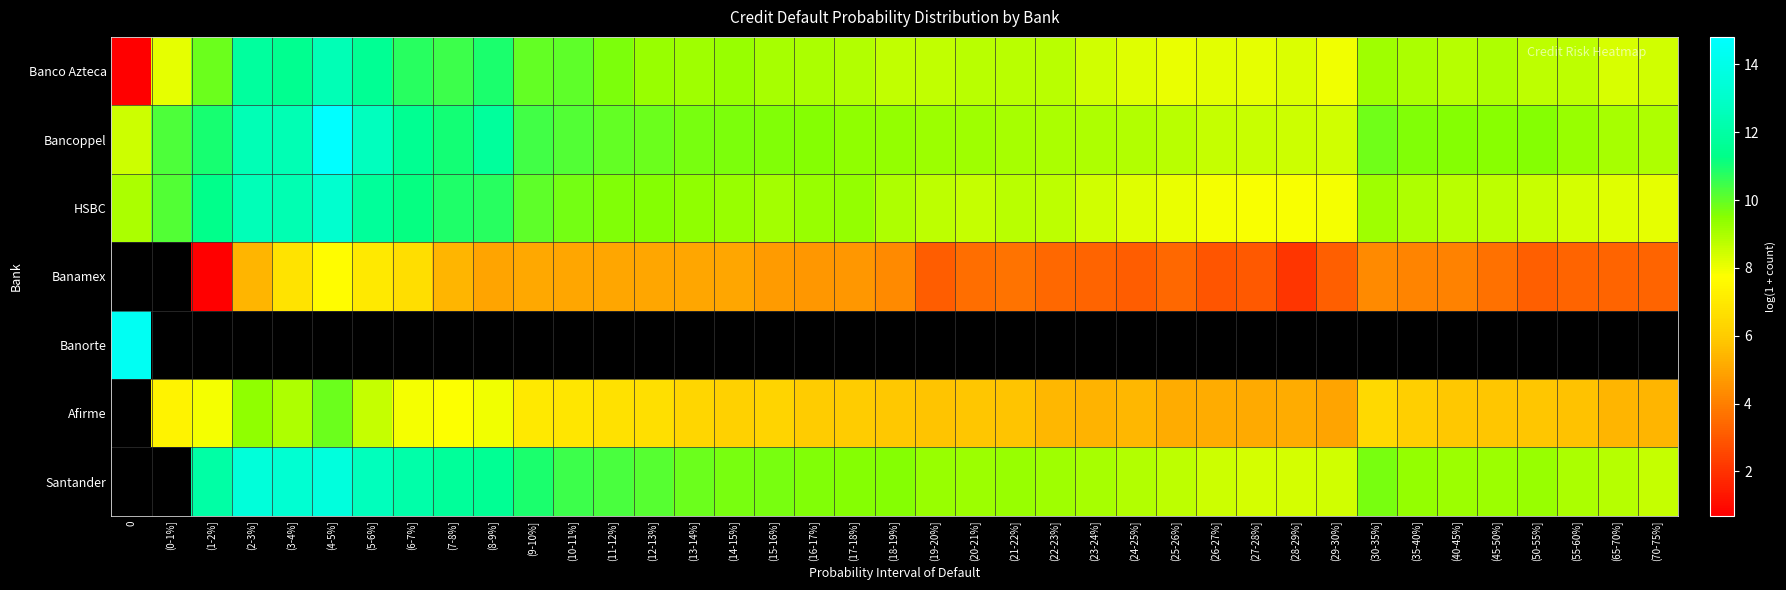

Between (20-21%] and (12-13%], which is larger?

(12-13%]